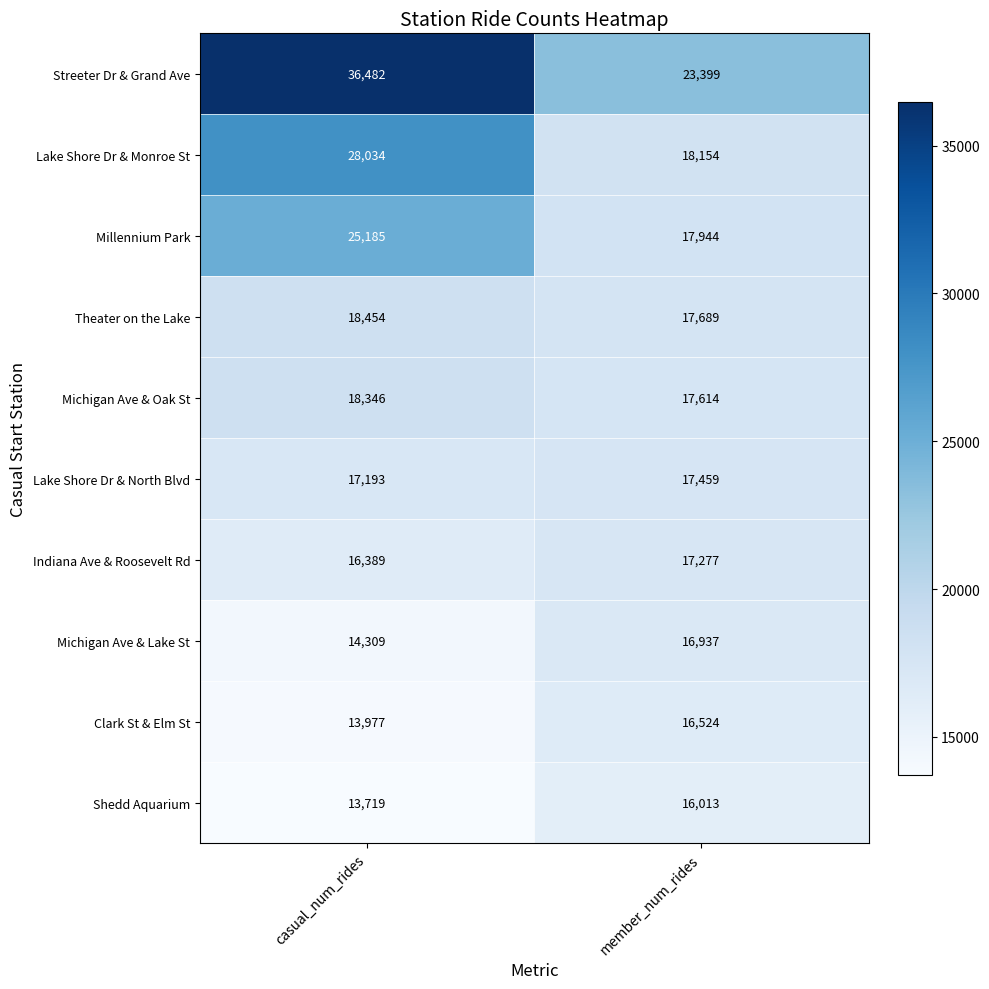

Which series has the widest spread of values?

Streeter Dr & Grand Ave